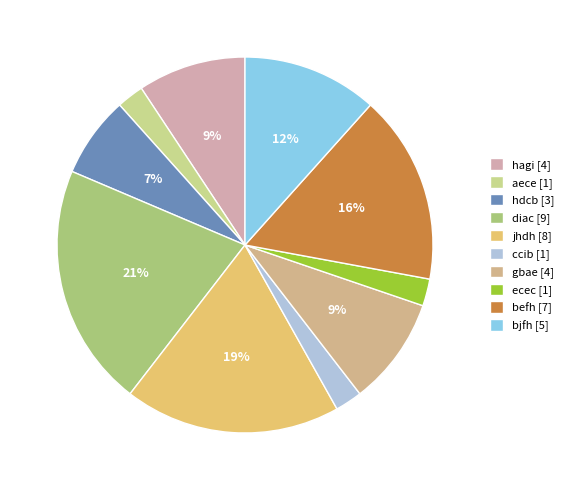

What percentage is the aece slice, to the nearest percent?

2%